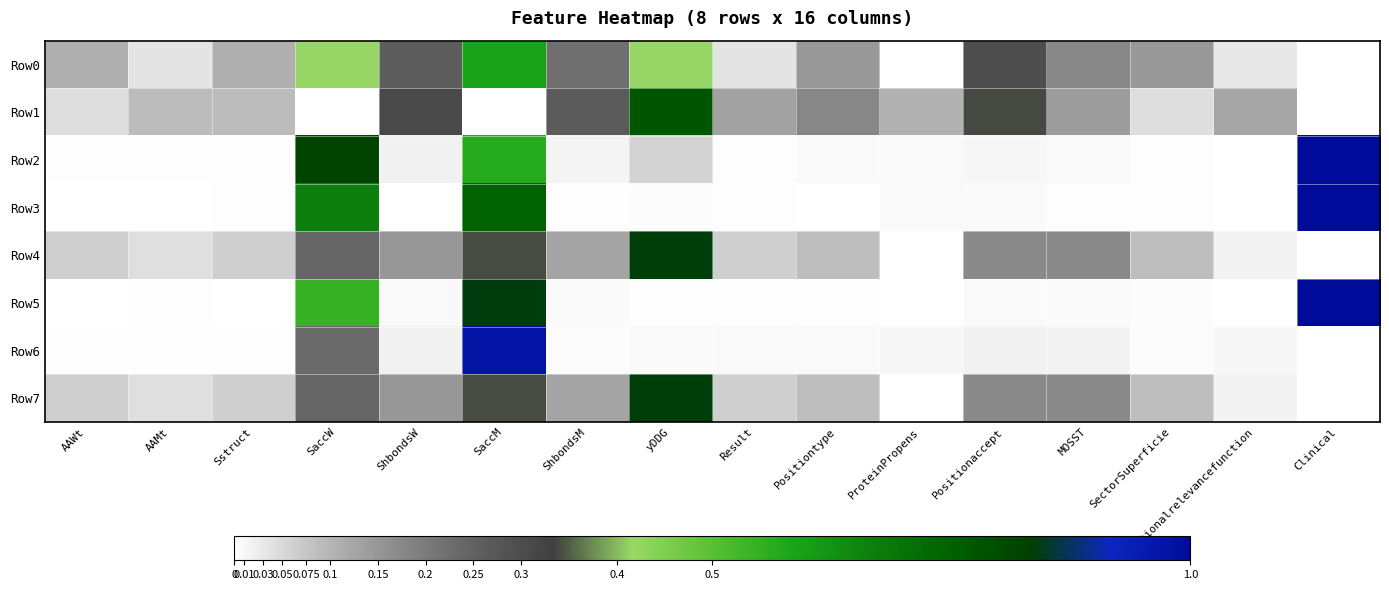

Reading left to right, what are all the values shown in this chart?

Row0: AAWt=0.1	AAMt=0.0	Sstruct=0.1	SaccW=0.4	ShbondsW=0.3	SaccM=0.6	ShbondsM=0.2	yDDG=0.4	Result=0.0	Positiontype=0.1	ProteinPropens=0.0	Positionaccept=0.3	MOSST=0.2	SectorSuperficie=0.1	Functionalrelevancefunction=0.0	Clinical=0.0
Row1: AAWt=0.0	AAMt=0.1	Sstruct=0.1	SaccW=0.0	ShbondsW=0.3	SaccM=0.0	ShbondsM=0.3	yDDG=0.8	Result=0.1	Positiontype=0.2	ProteinPropens=0.1	Positionaccept=0.3	MOSST=0.1	SectorSuperficie=0.0	Functionalrelevancefunction=0.1	Clinical=0.0
Row2: AAWt=0.0	AAMt=0.0	Sstruct=0.0	SaccW=0.8	ShbondsW=0.0	SaccM=0.6	ShbondsM=0.0	yDDG=0.1	Result=0.0	Positiontype=0.0	ProteinPropens=0.0	Positionaccept=0.0	MOSST=0.0	SectorSuperficie=0.0	Functionalrelevancefunction=0.0	Clinical=1.0
Row3: AAWt=0.0	AAMt=0.0	Sstruct=0.0	SaccW=0.7	ShbondsW=0.0	SaccM=0.7	ShbondsM=0.0	yDDG=0.0	Result=0.0	Positiontype=0.0	ProteinPropens=0.0	Positionaccept=0.0	MOSST=0.0	SectorSuperficie=0.0	Functionalrelevancefunction=0.0	Clinical=1.0
Row4: AAWt=0.1	AAMt=0.0	Sstruct=0.1	SaccW=0.2	ShbondsW=0.1	SaccM=0.3	ShbondsM=0.1	yDDG=0.8	Result=0.1	Positiontype=0.1	ProteinPropens=0.0	Positionaccept=0.2	MOSST=0.2	SectorSuperficie=0.1	Functionalrelevancefunction=0.0	Clinical=0.0
Row5: AAWt=0.0	AAMt=0.0	Sstruct=0.0	SaccW=0.5	ShbondsW=0.0	SaccM=0.8	ShbondsM=0.0	yDDG=0.0	Result=0.0	Positiontype=0.0	ProteinPropens=0.0	Positionaccept=0.0	MOSST=0.0	SectorSuperficie=0.0	Functionalrelevancefunction=0.0	Clinical=1.0
Row6: AAWt=0.0	AAMt=0.0	Sstruct=0.0	SaccW=0.2	ShbondsW=0.0	SaccM=1.0	ShbondsM=0.0	yDDG=0.0	Result=0.0	Positiontype=0.0	ProteinPropens=0.0	Positionaccept=0.0	MOSST=0.0	SectorSuperficie=0.0	Functionalrelevancefunction=0.0	Clinical=0.0
Row7: AAWt=0.1	AAMt=0.0	Sstruct=0.1	SaccW=0.2	ShbondsW=0.1	SaccM=0.3	ShbondsM=0.1	yDDG=0.8	Result=0.1	Positiontype=0.1	ProteinPropens=0.0	Positionaccept=0.2	MOSST=0.2	SectorSuperficie=0.1	Functionalrelevancefunction=0.0	Clinical=0.0